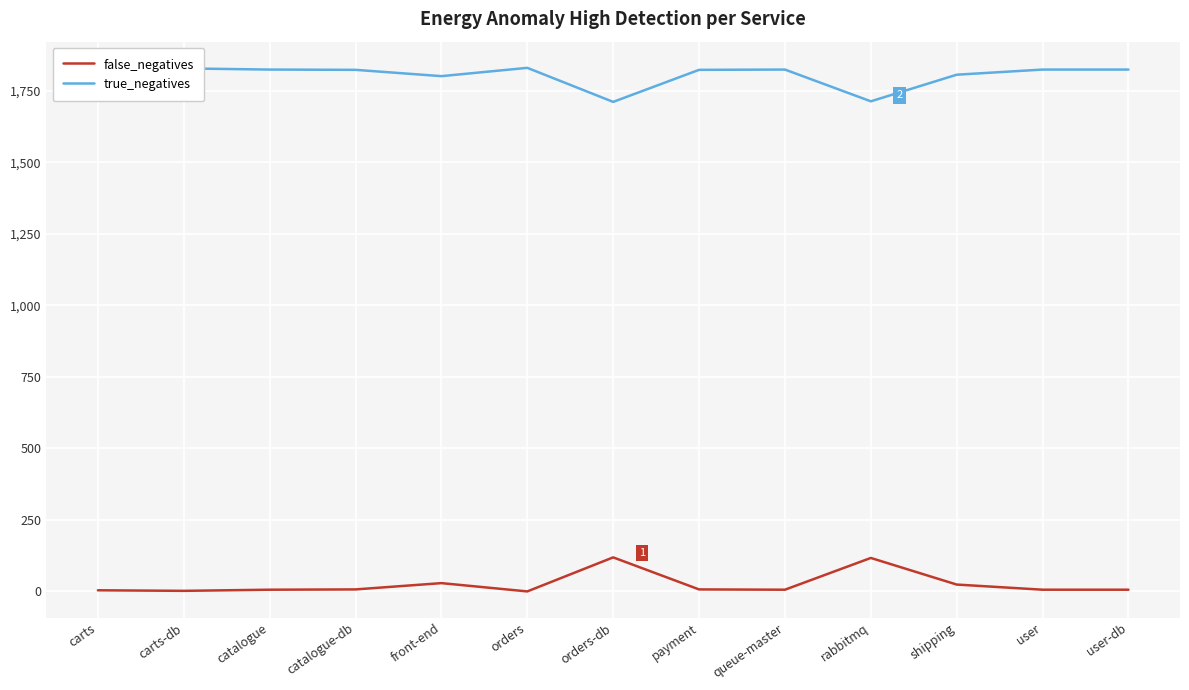

What are all the series names shown in the legend?

false_negatives, true_negatives